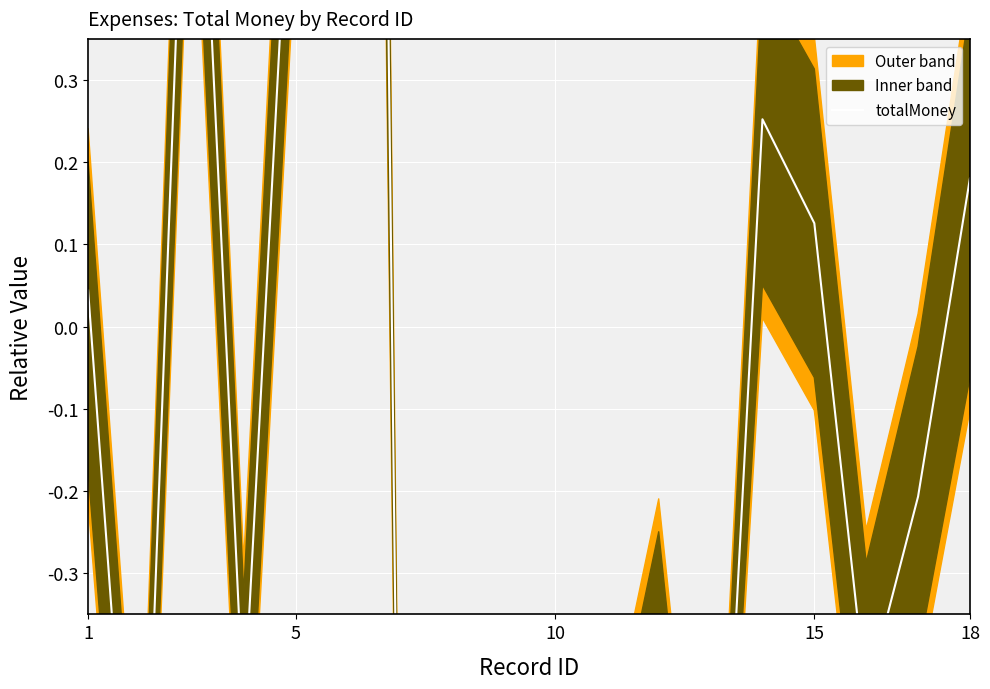

Count the number of data series in this chart.

1